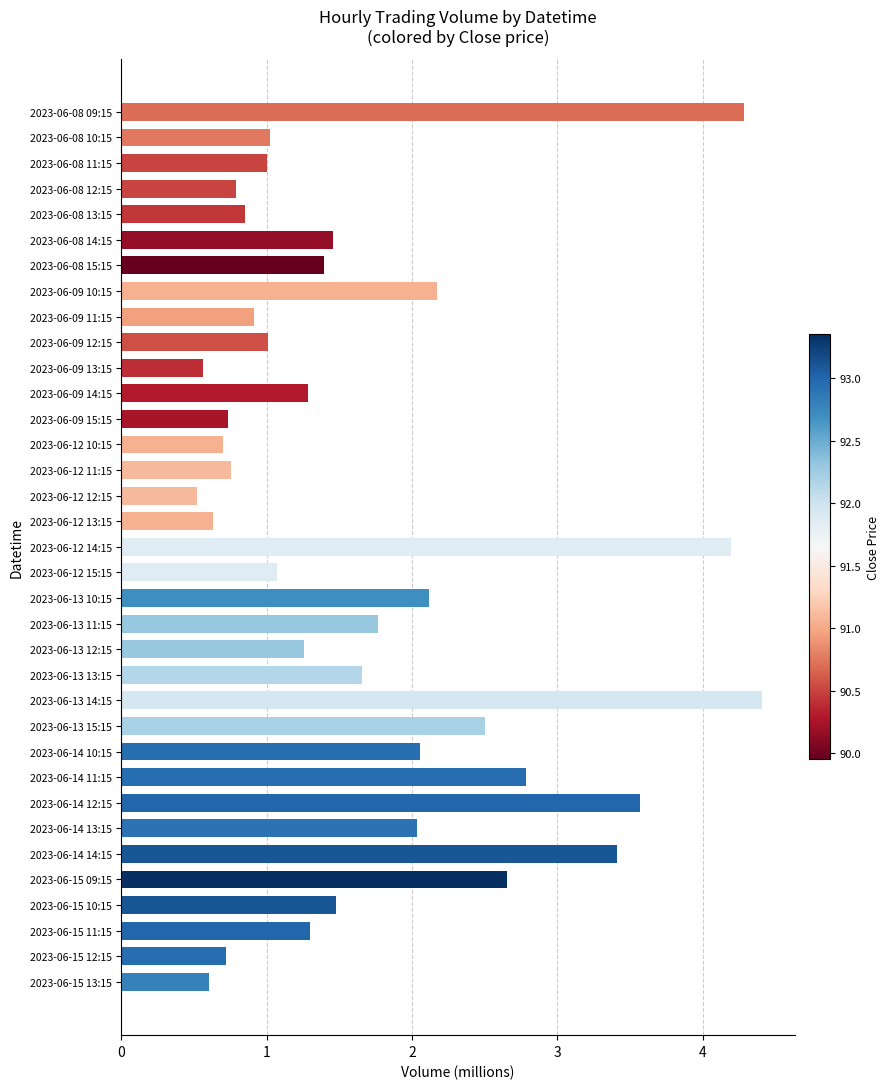

What is the sum of the values at 2023-06-13 10:15 and 2023-06-09 14:15?

3.4